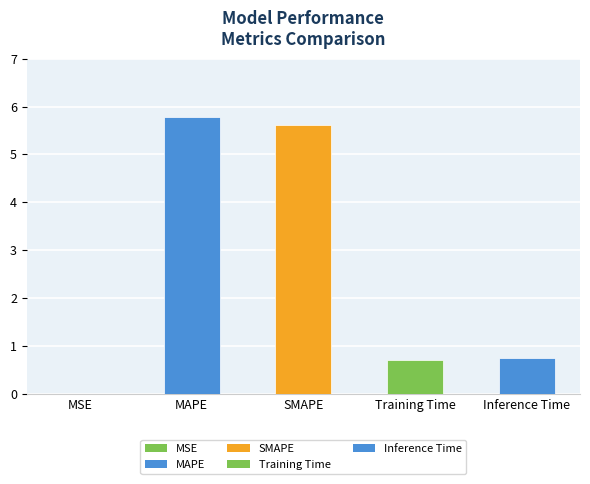

Is it true that the value at Inference Time is 0.8?

True